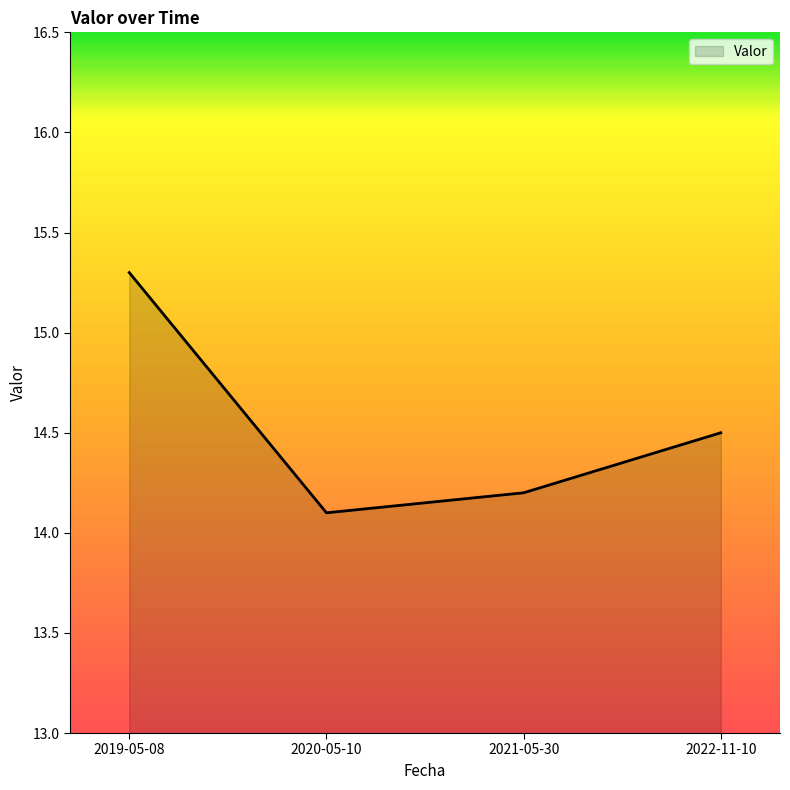

How many lines are shown in the chart?

1